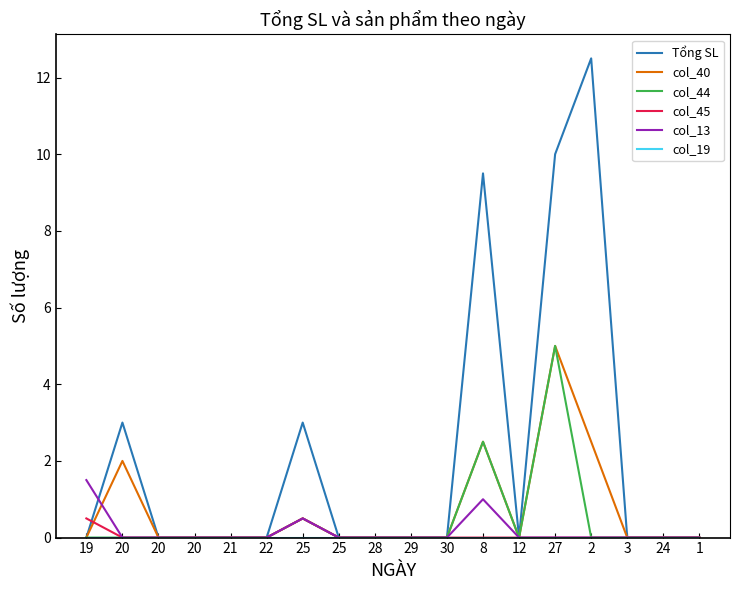

At how many categories does at least one series exceed 3?

3